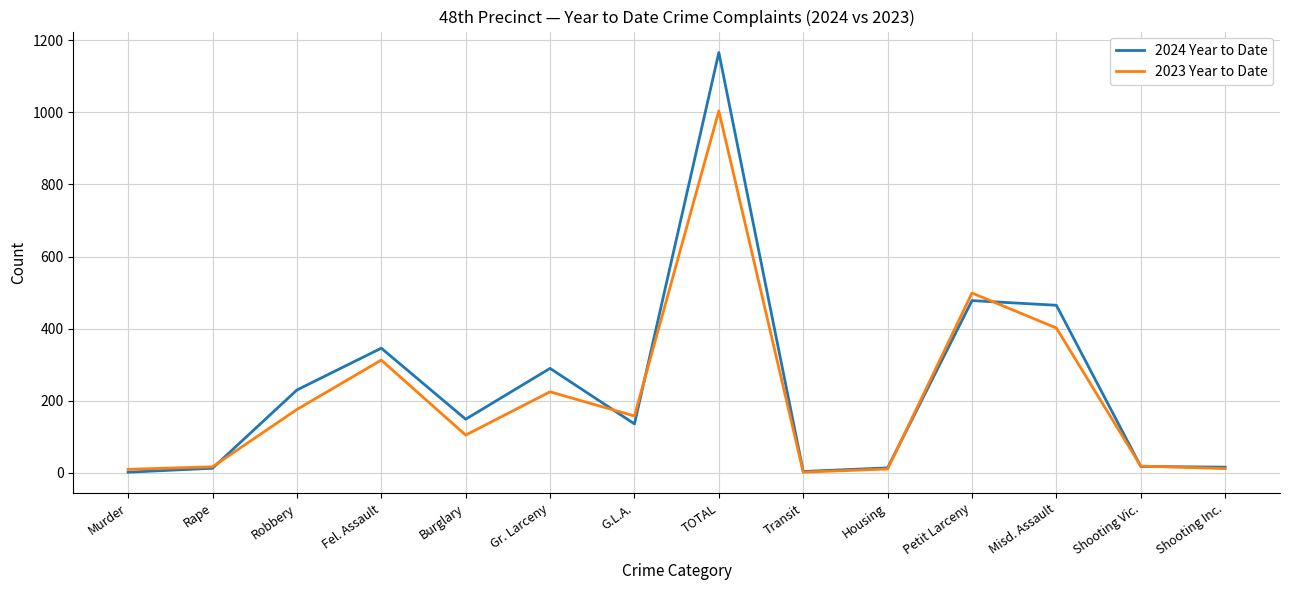

The 2023 Year to Date series shows 110 at G.L.A.. True or false?

False